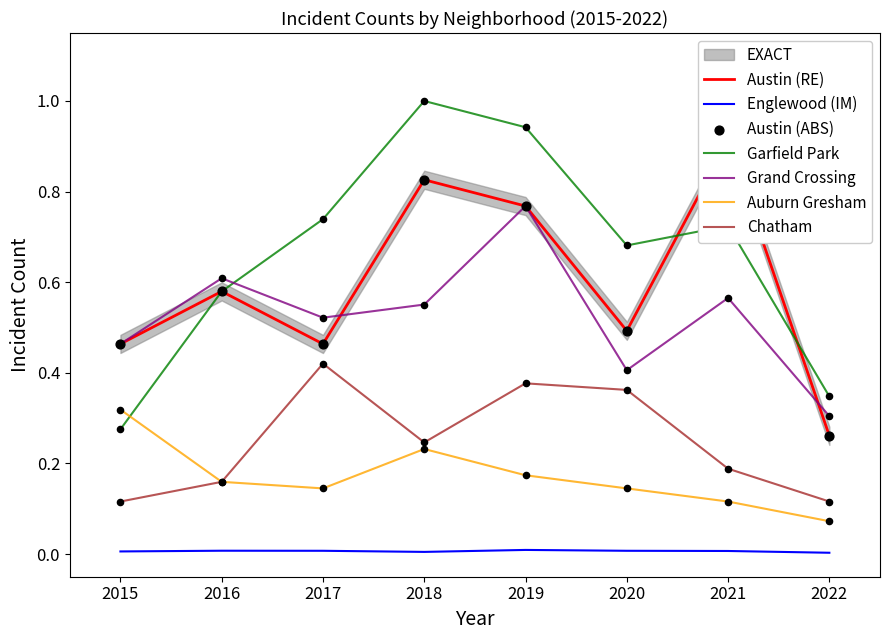

Which series contains the lowest Y value?

Englewood